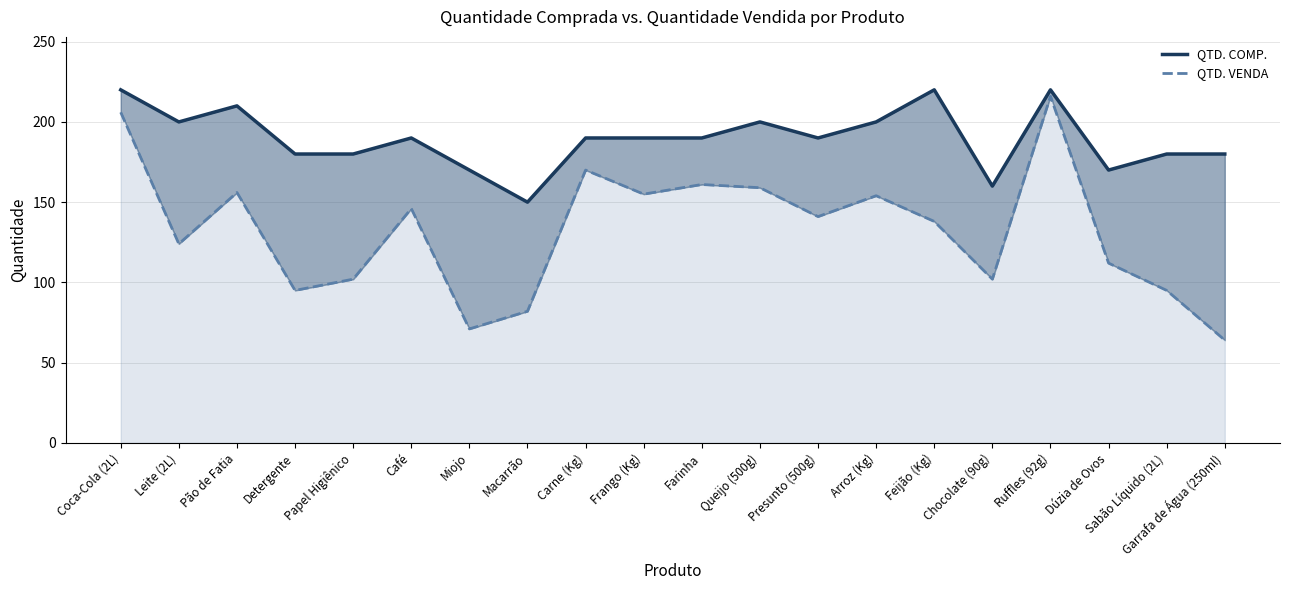

What is the label of the 13th point from the right?

Macarrão